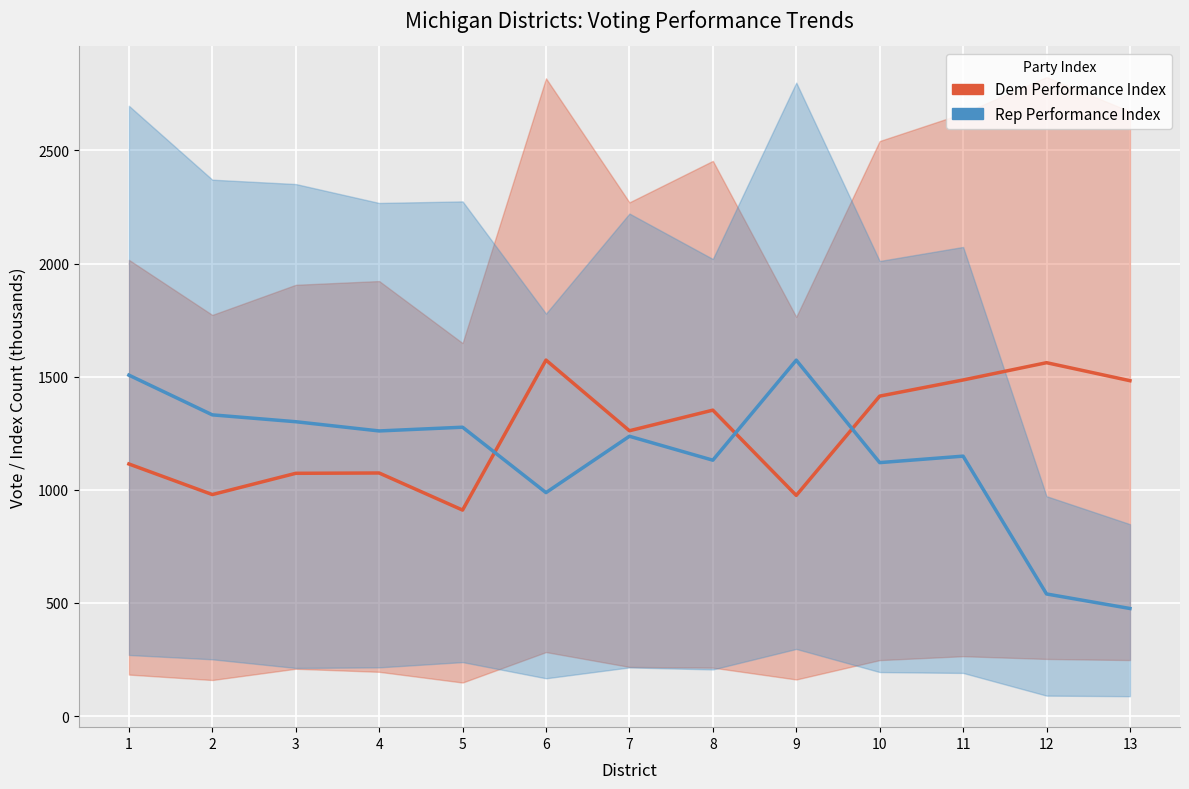

Where is Rep Performance Index nearest to the value 1024?

6